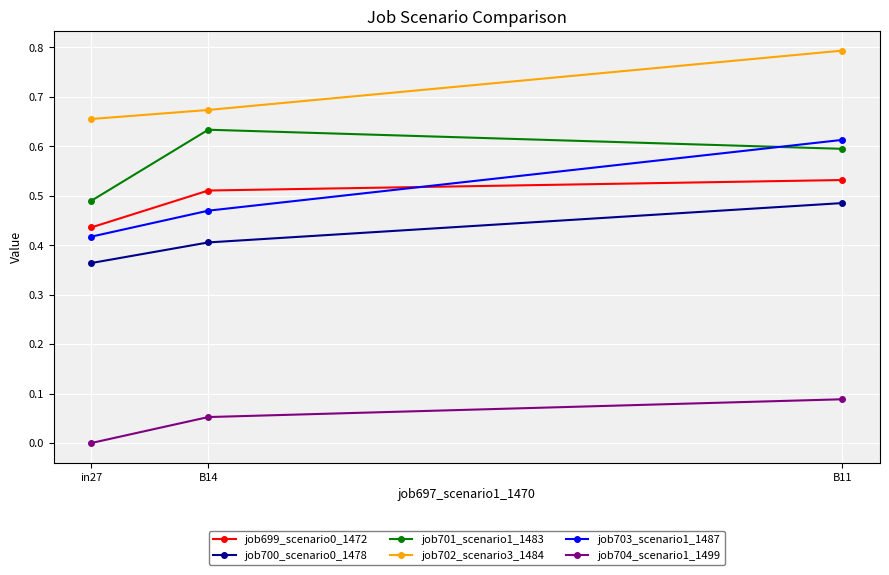

What is the total value across all series at in27?

2.4